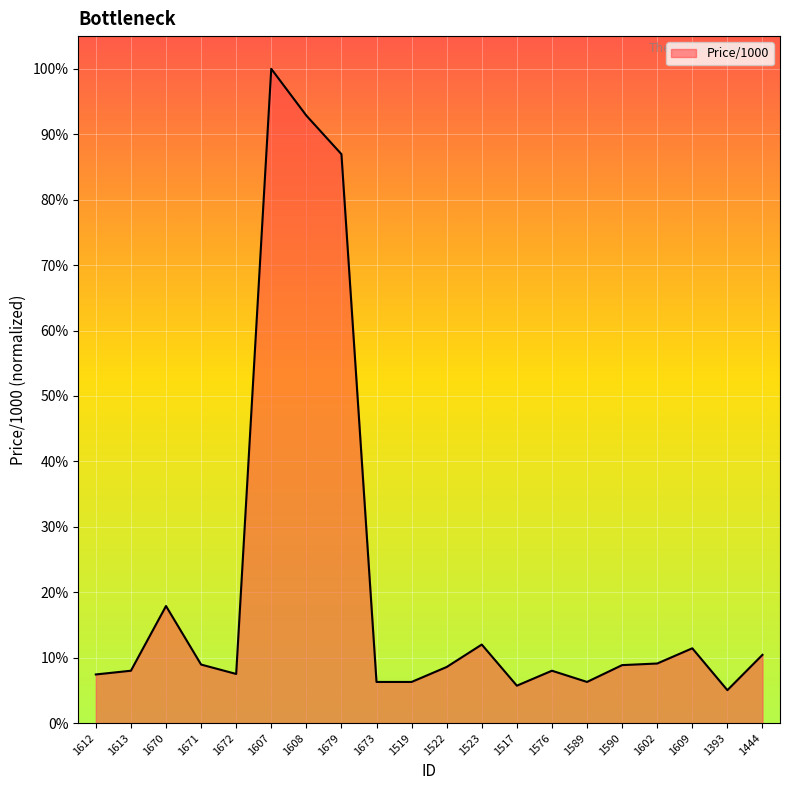

What is the difference between the maximum and minimum values?

0.9